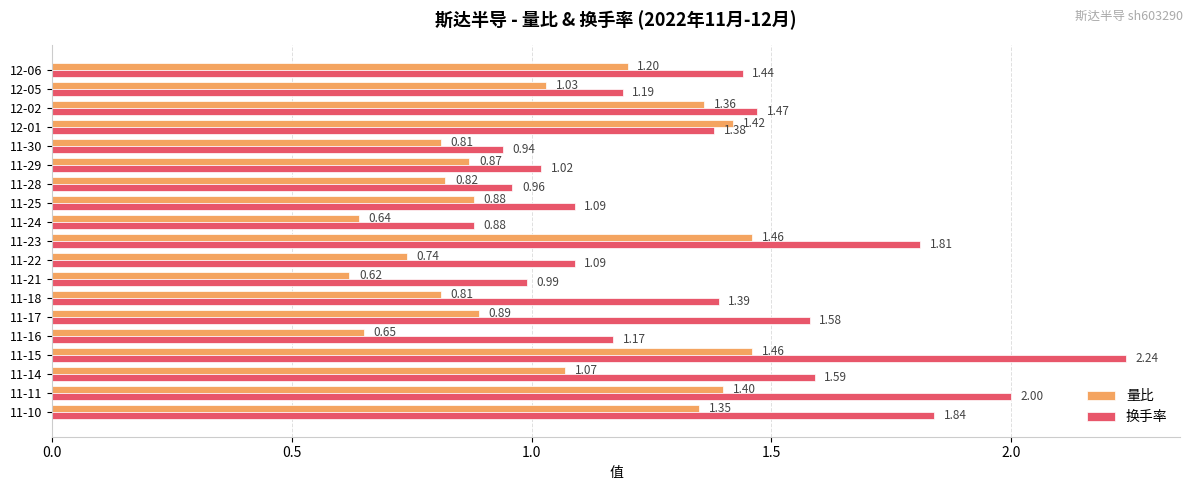

List the series in order of their peak value, highest first.

换手率, 量比